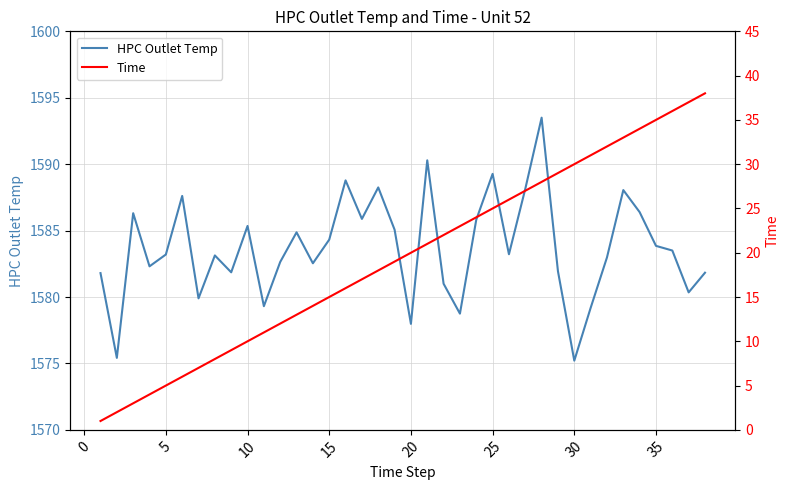

True or false: Time and HPC Outlet Temp cross at least once.

False